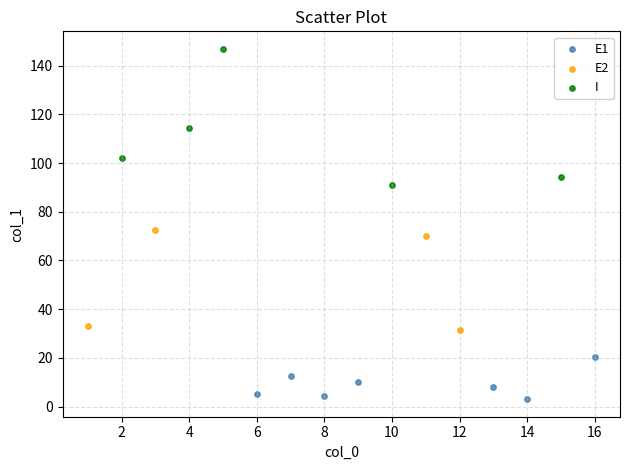

Which series contains the lowest Y value?

E1